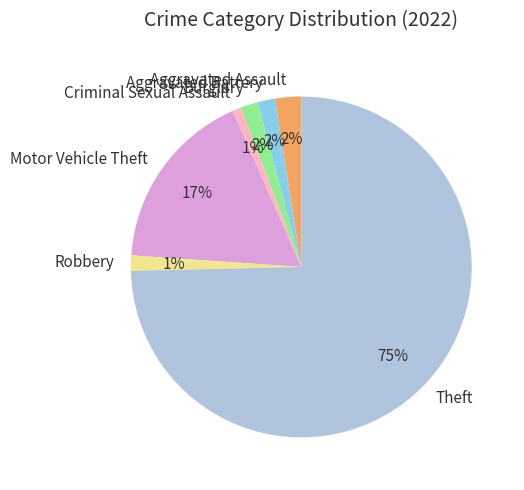

Does any single category account for the majority?

Yes